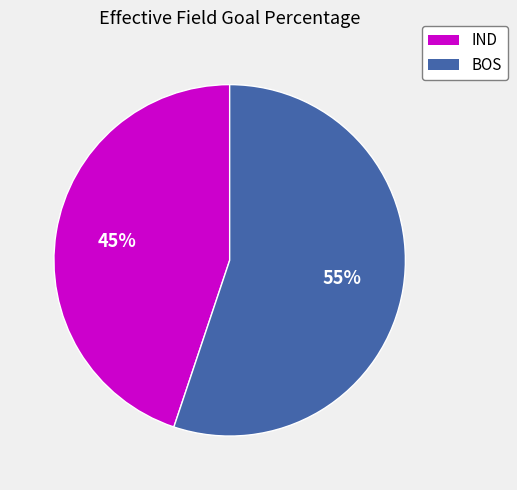

To the nearest percent, what portion does IND represent?

45%